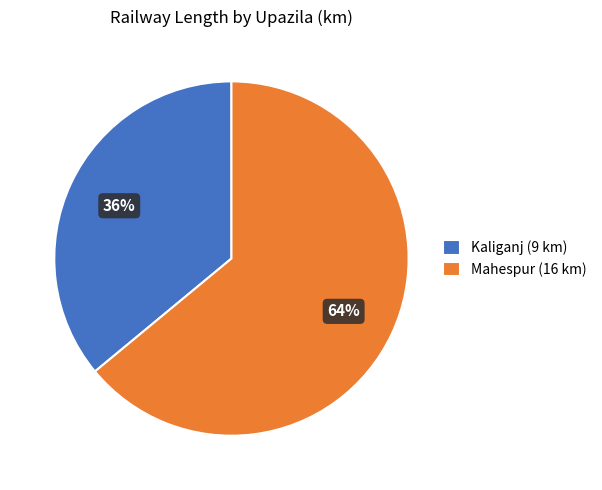

To the nearest percent, what percentage of the pie is Kaliganj (9 km)?

36%